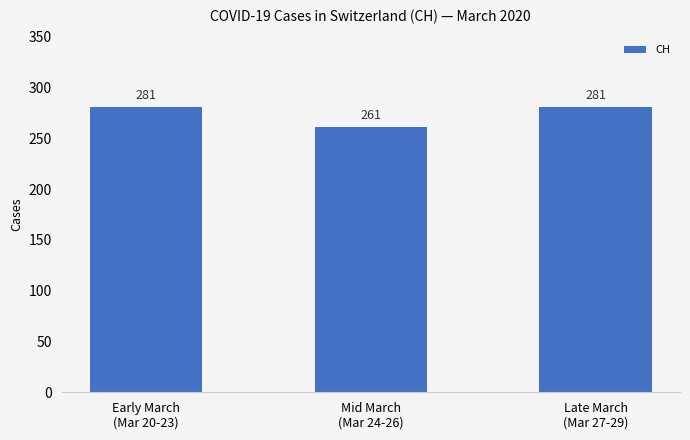

True or false: the data shows 396 at Early March
(Mar 20-23).

False